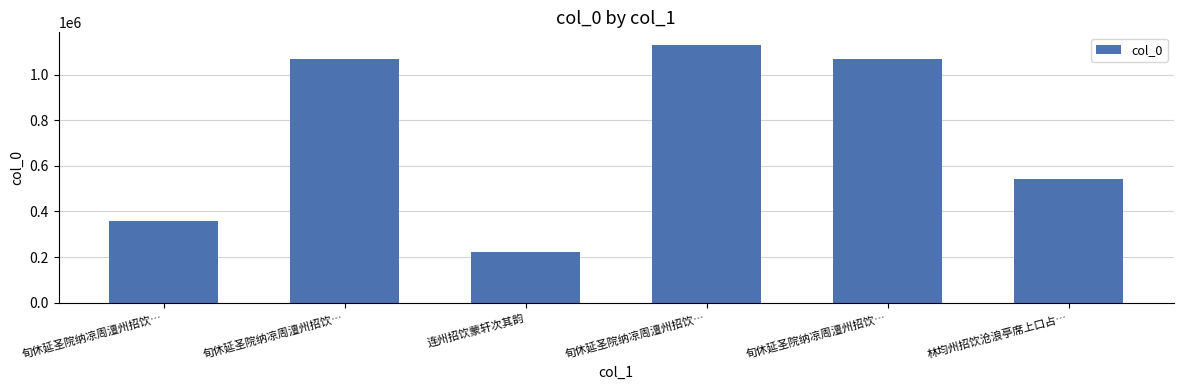

Reading left to right, extract all data points from this chart.

357733	1066744	222621	1128499	1066745	541376